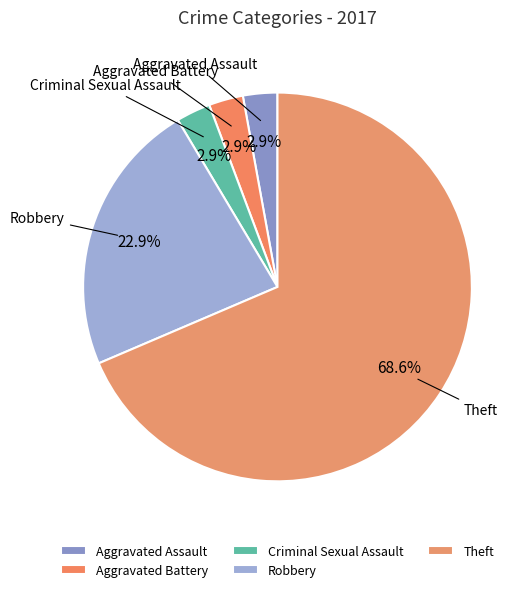

Count the number of slices in the pie.

5